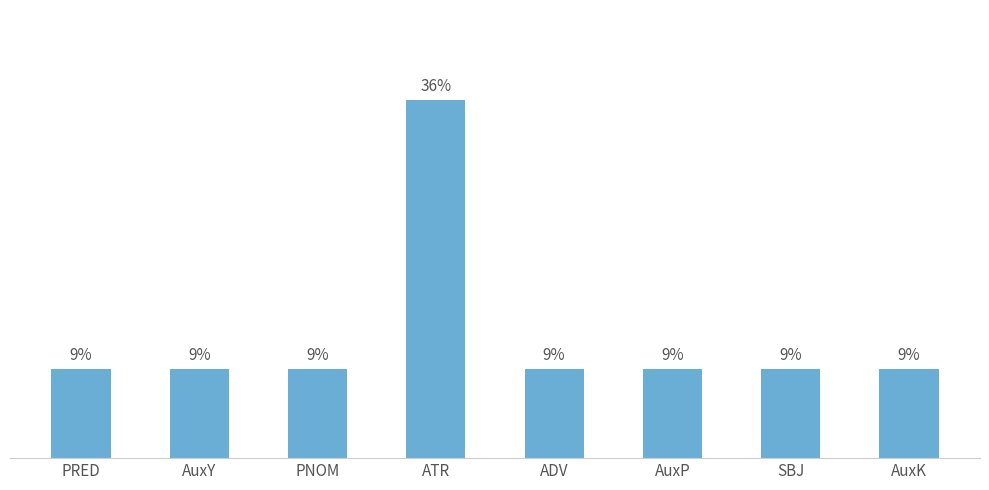

Reading right to left, extract all data points from this chart.

AuxK=9.1	SBJ=9.1	AuxP=9.1	ADV=9.1	ATR=36.4	PNOM=9.1	AuxY=9.1	PRED=9.1